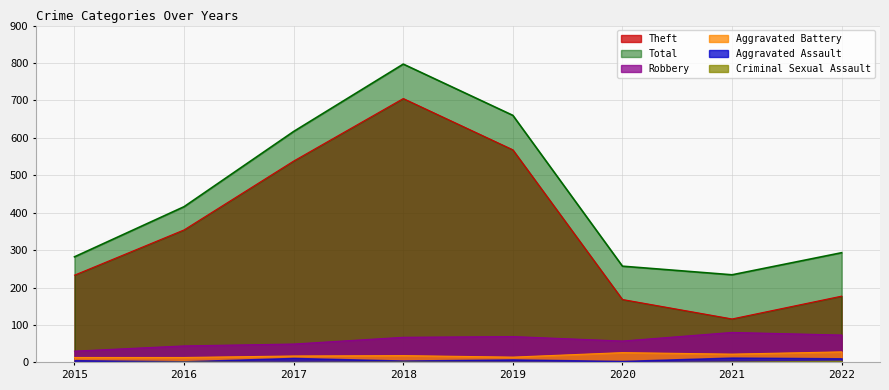

The Aggravated Battery series shows 18 at 2018. True or false?

True